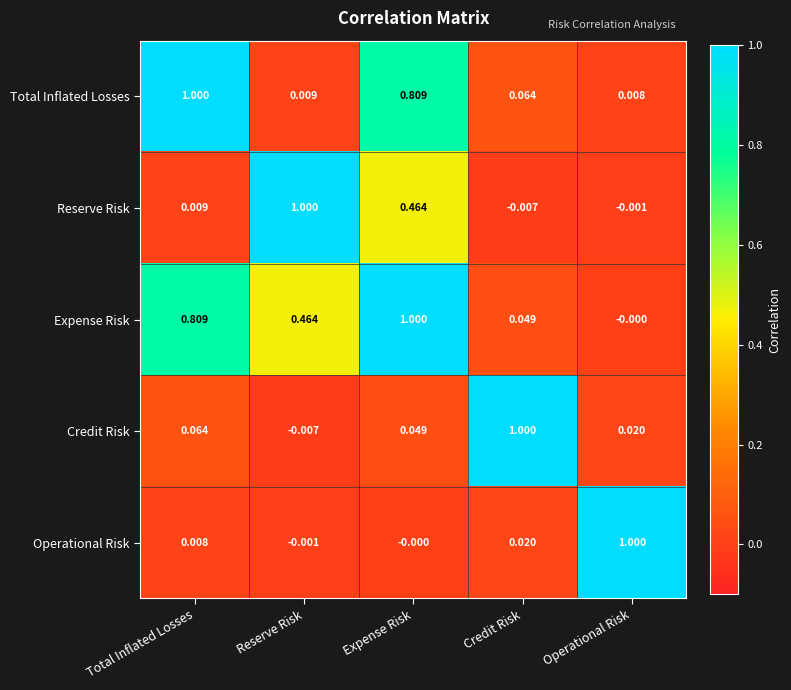

Which category has the lowest value in the Expense Risk series?

Operational Risk